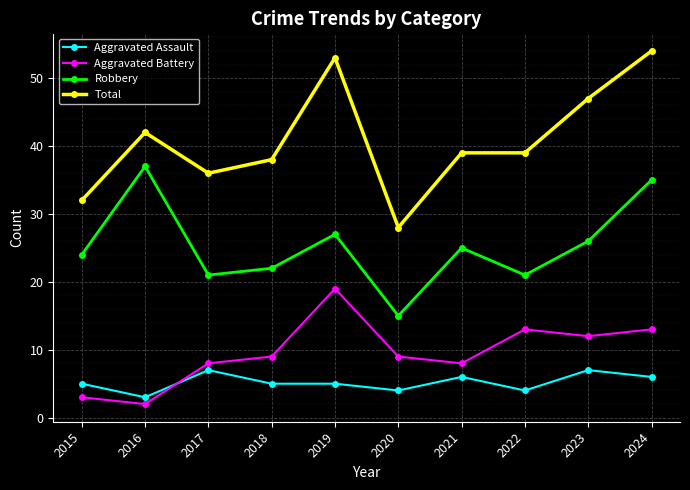

What is the difference between the second highest and minimum values in the Total series?

25